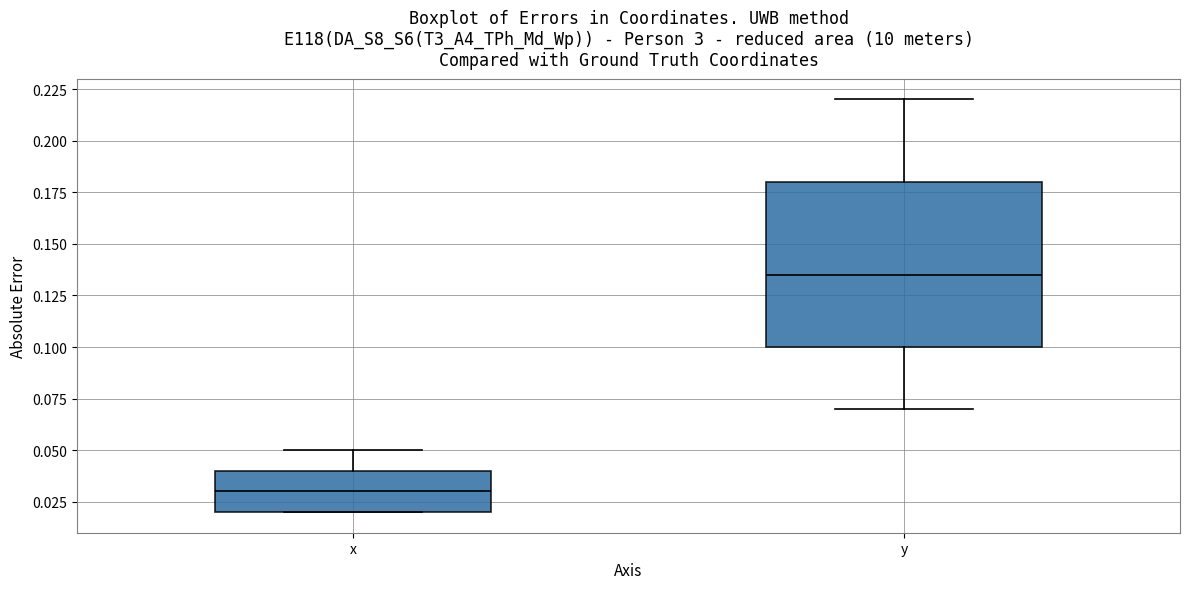

Which box's median line is the lowest?

x